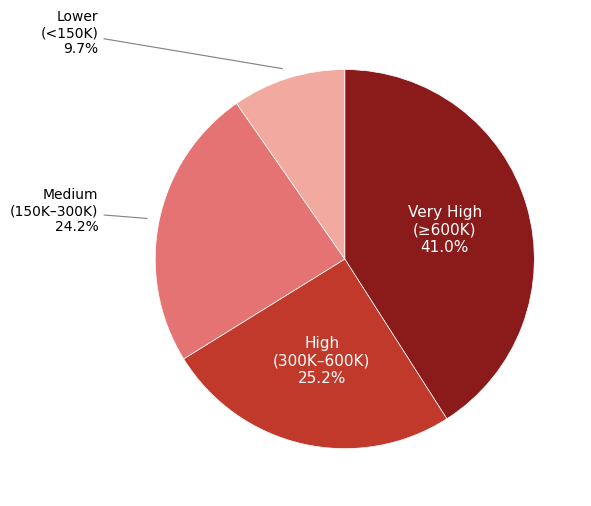

Does any single category account for the majority?

No